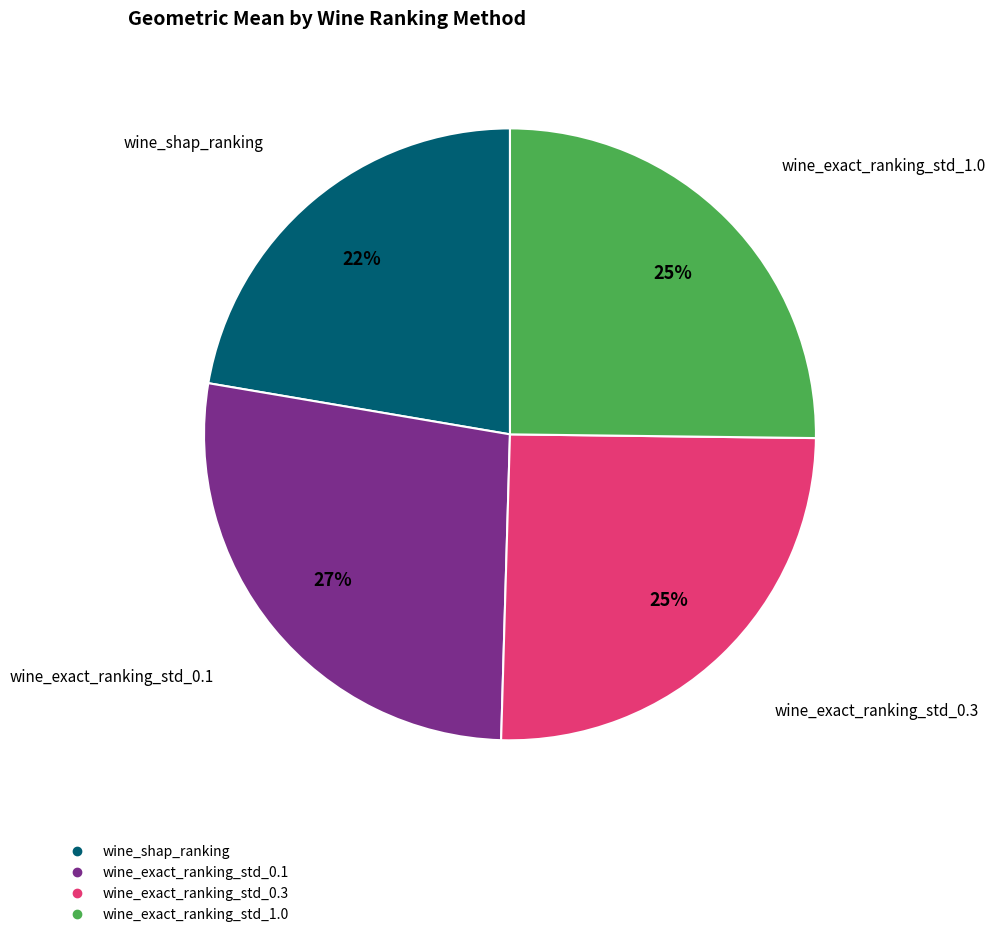

True or false: wine_exact_ranking_std_0.1 accounts for 27% of the total.

True